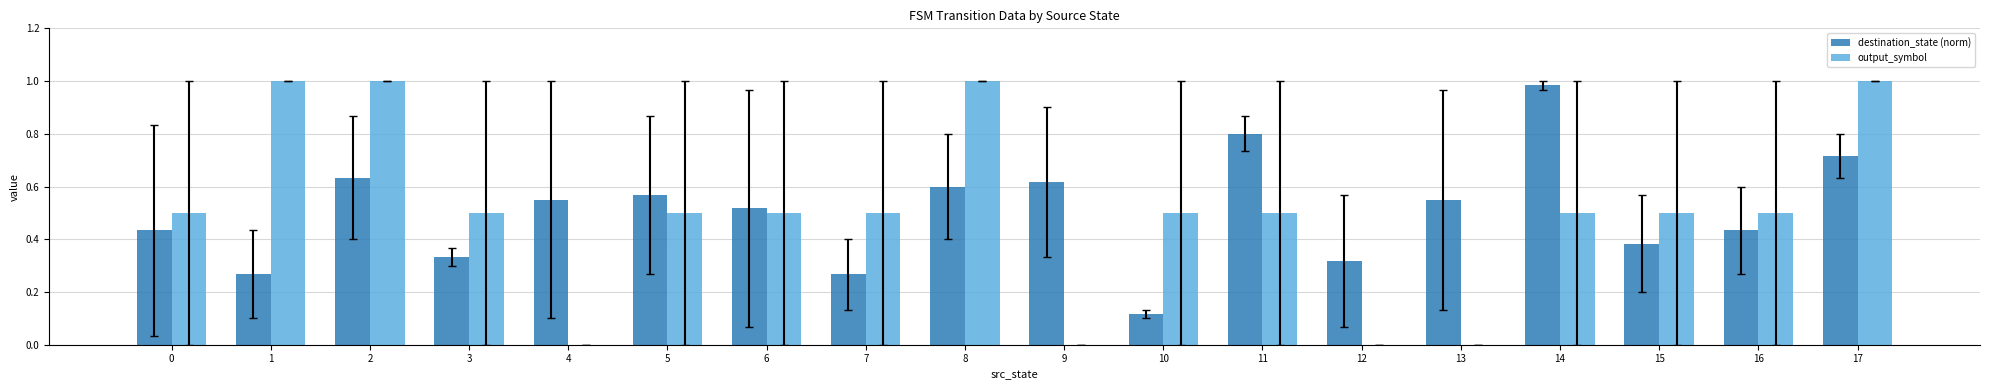

Is the value of output_symbol at 5 greater than the value of destination_state (norm) at 14?

No